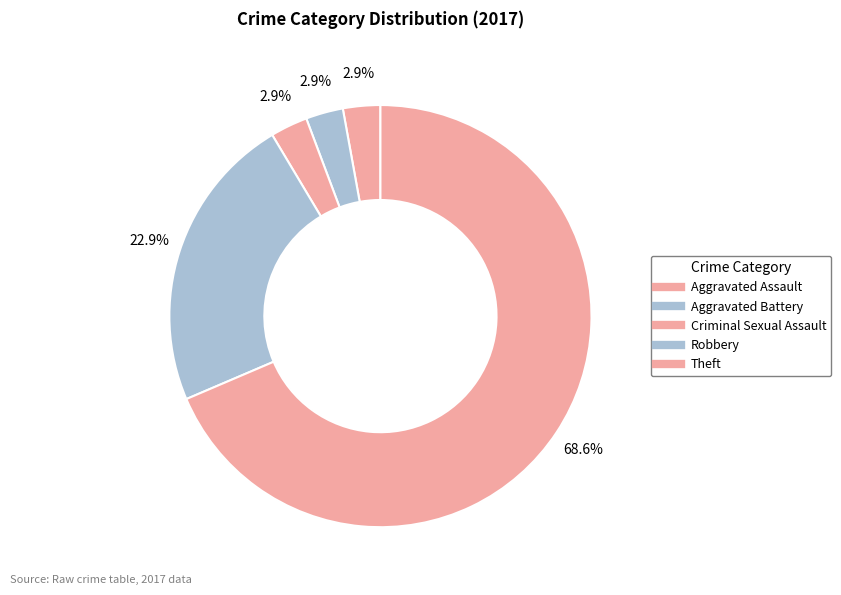

Count the number of slices in the pie.

5